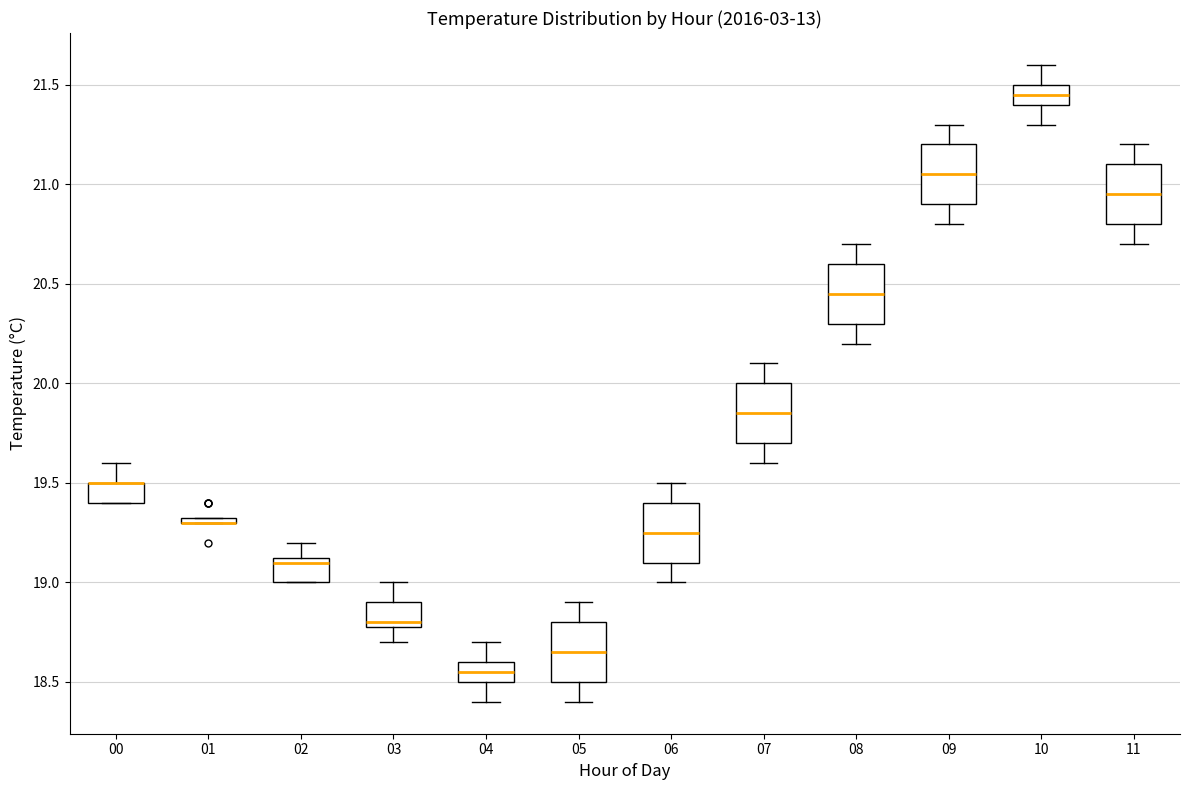

Where does the upper whisker of the box at x = 09 end on the y-axis? The values are not printed on the chart, so give them approximately, as read against the axis.

21.30